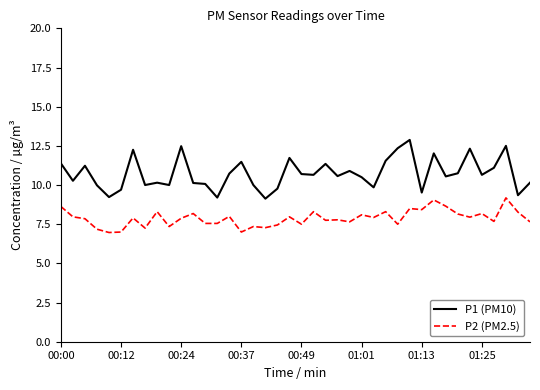

What are all the series names shown in the legend?

P1 (PM10), P2 (PM2.5)